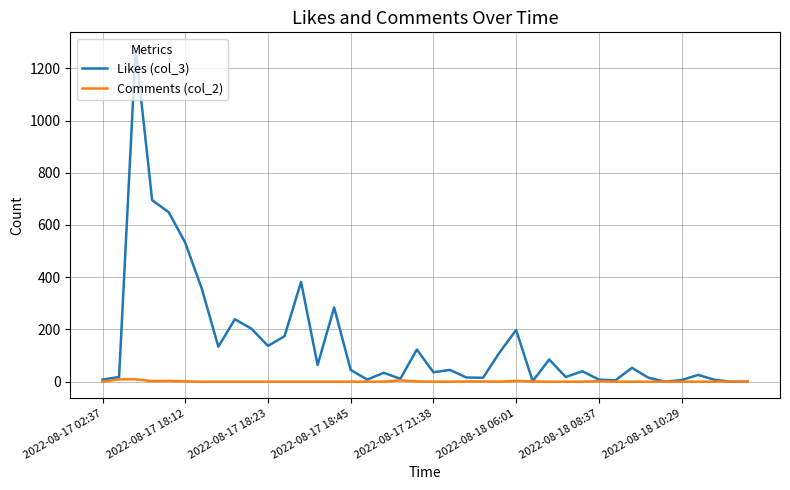

How many lines are shown in the chart?

2